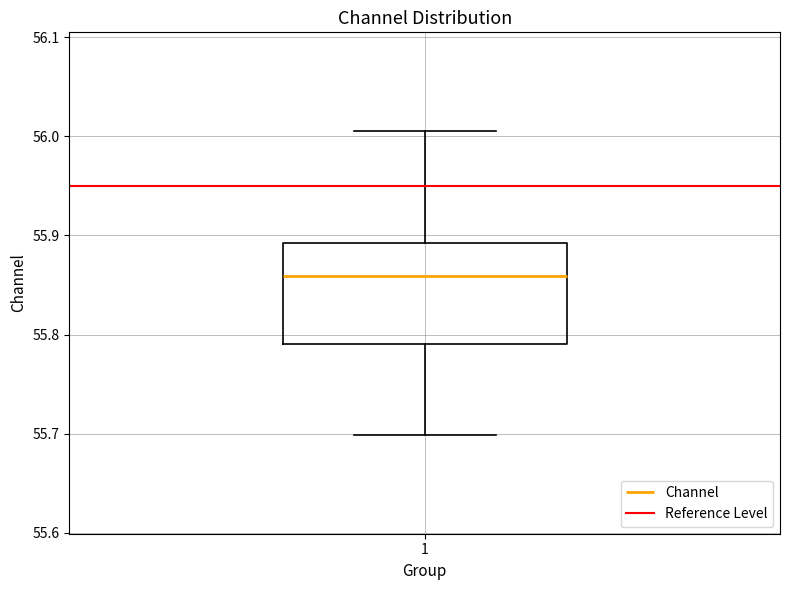

Where does the upper whisker of the box at x = 1 end on the y-axis? The values are not printed on the chart, so give them approximately, as read against the axis.

56.00